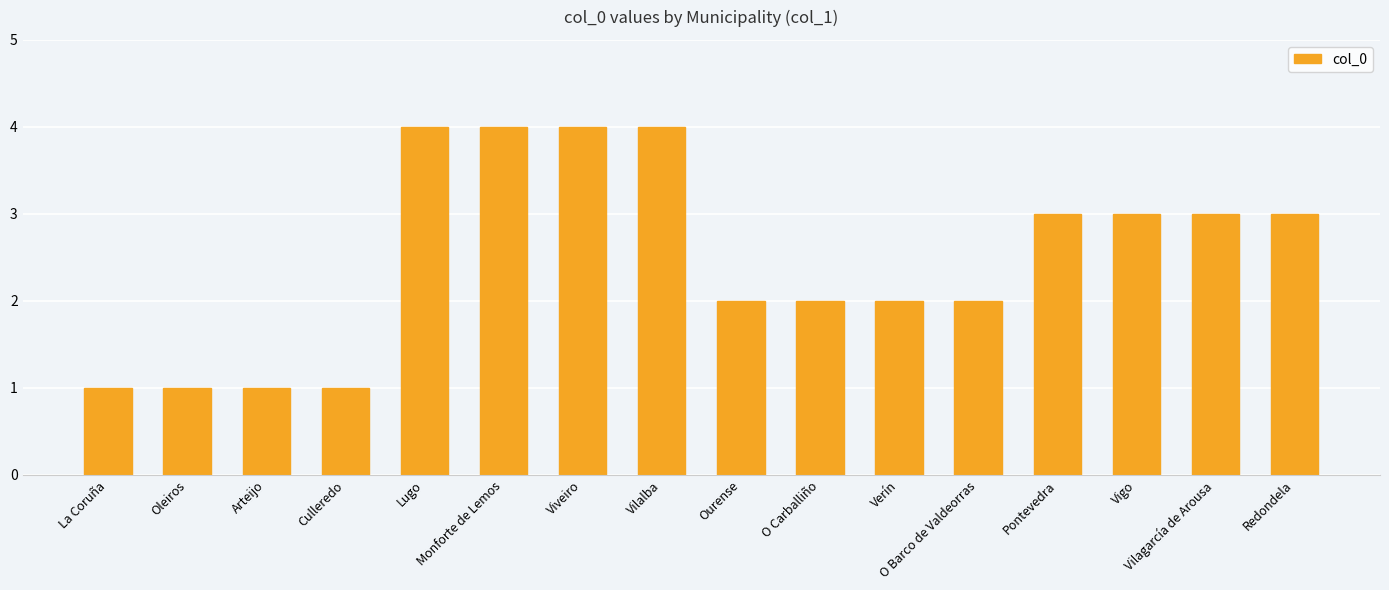

What is the greatest value displayed?

4